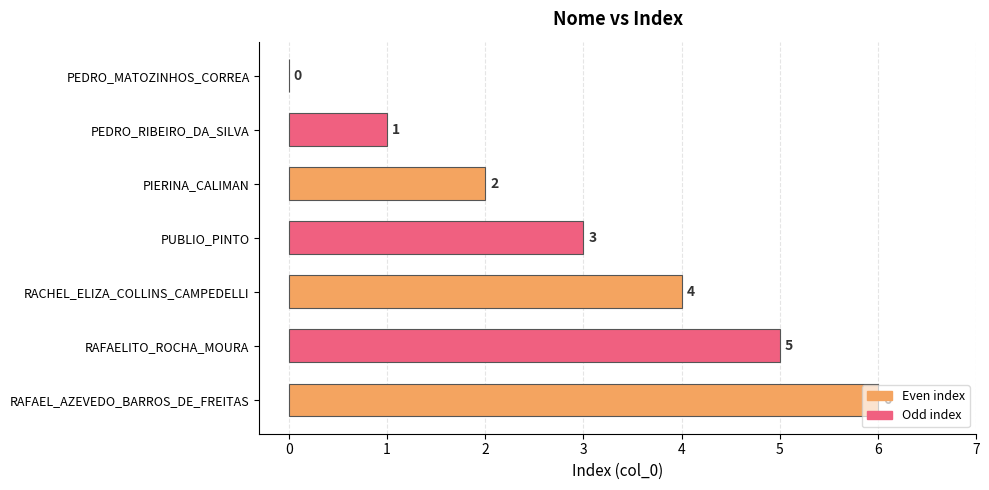

What is the sum of all values?

21